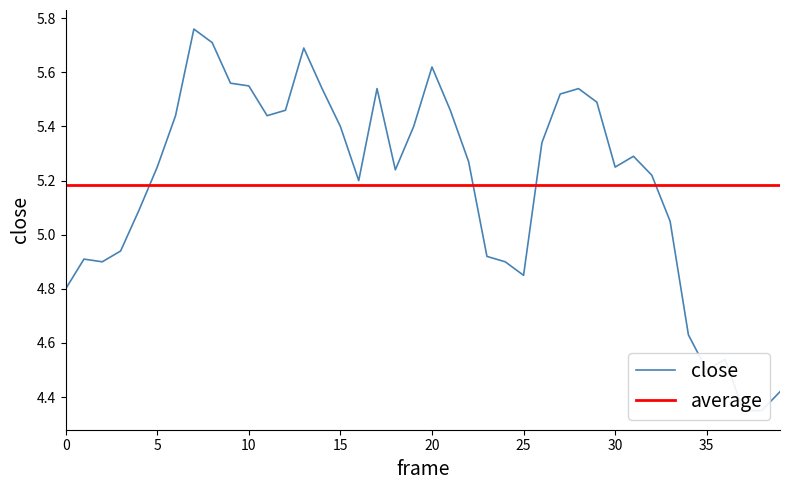

What is the sum of all values?

207.3